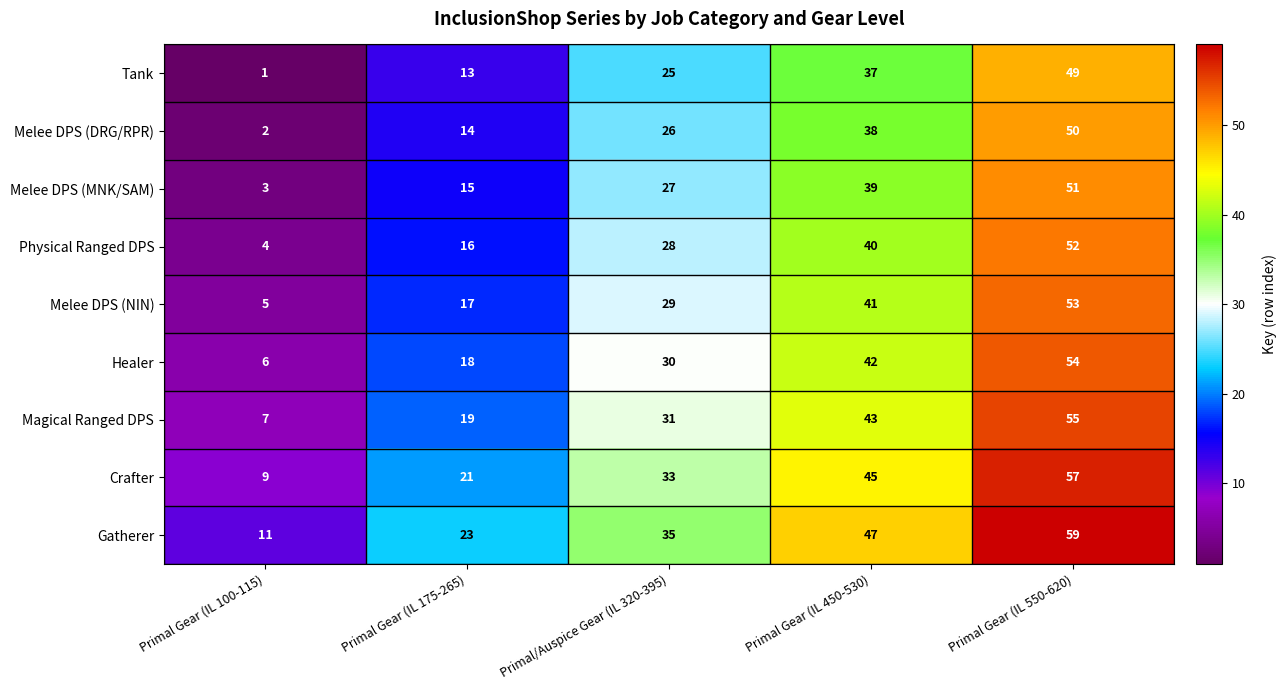

What is the difference between the highest and lowest values at Primal Gear (IL 175-265)?

10